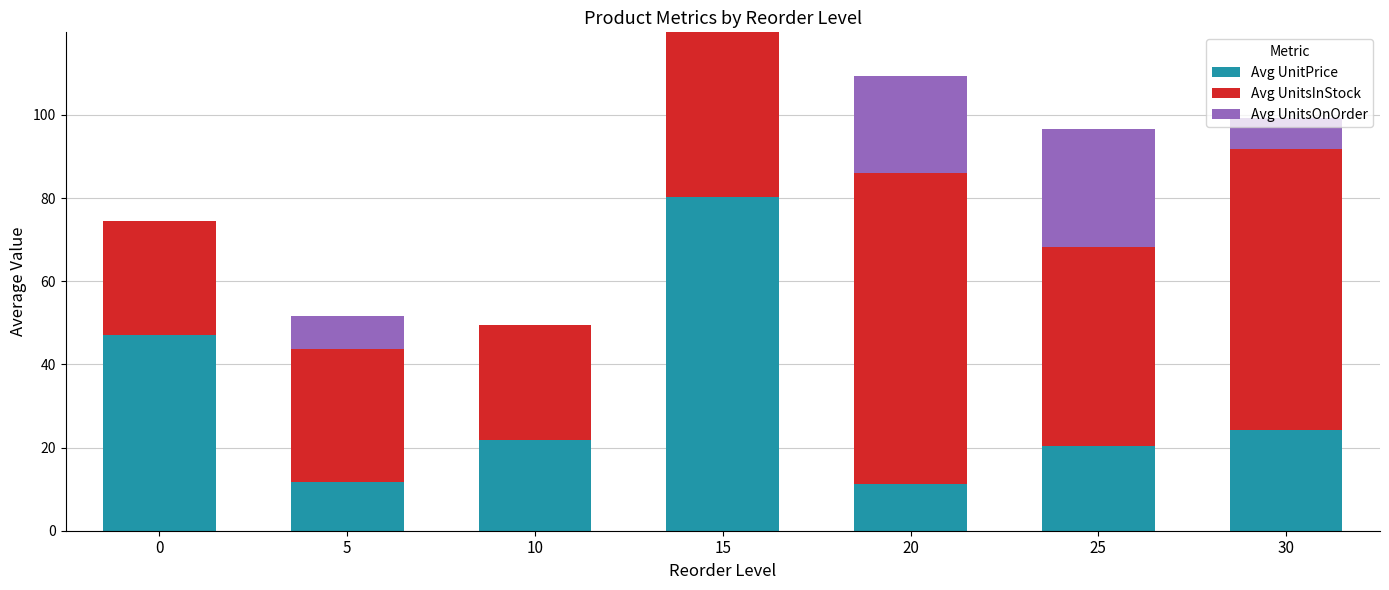

The value of Avg UnitPrice at 25 is 20.3. True or false?

True